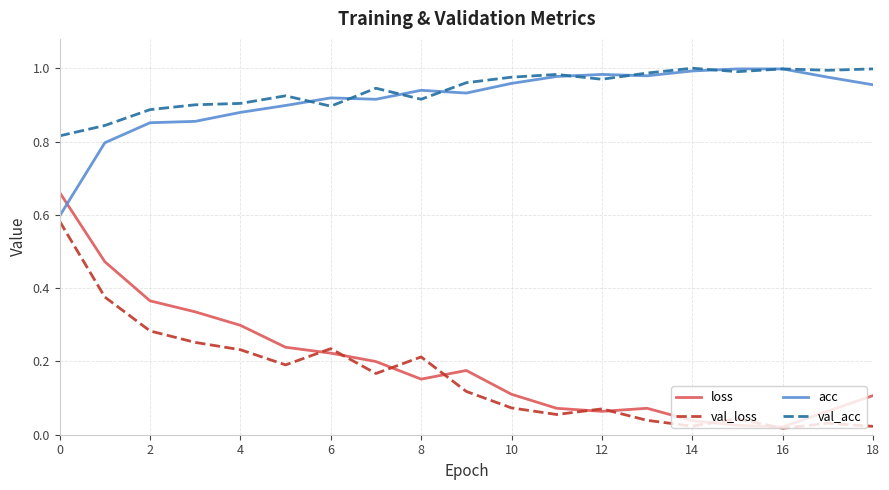

How many intersections are there between acc and loss?

1